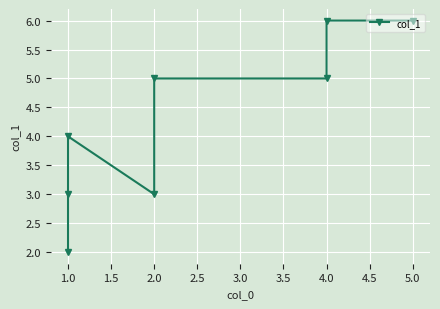

Where is the first local minimum?

2.0